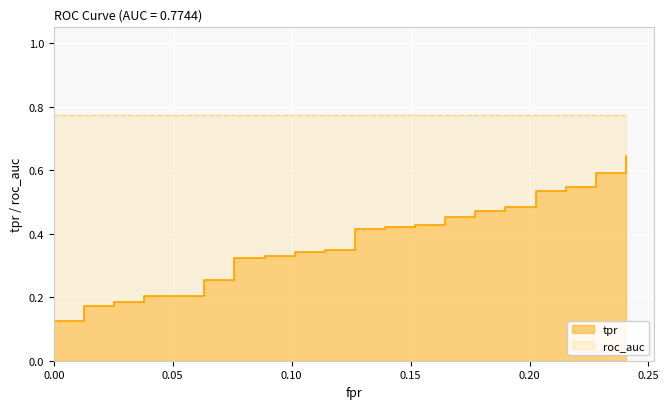

Reading left to right, extract all data points from this chart.

0.0	0.0	0.1	0.1	0.1	0.2	0.2	0.2	0.2	0.2	0.2	0.3	0.3	0.3	0.3	0.3	0.3	0.3	0.3	0.3	0.3	0.4	0.4	0.4	0.4	0.4	0.4	0.5	0.5	0.5	0.5	0.5	0.5	0.5	0.5	0.5	0.5	0.6	0.6	0.6